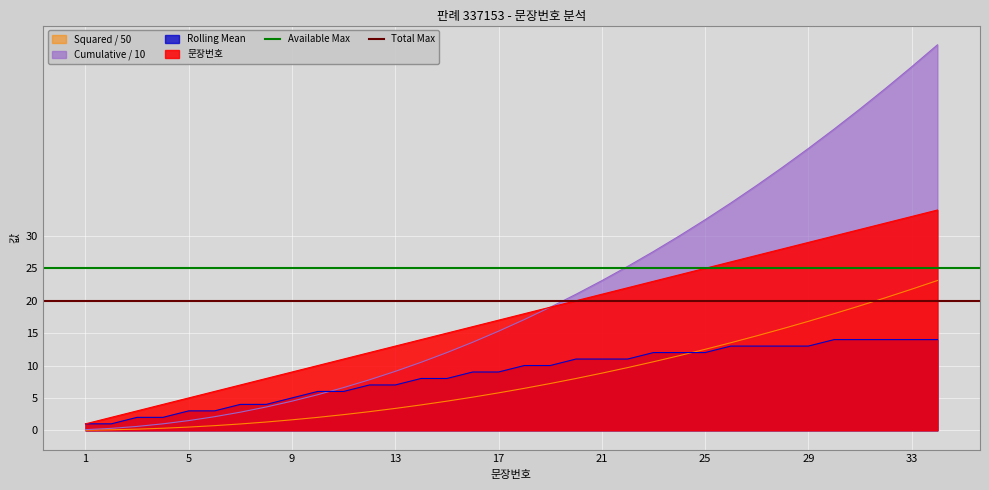

Is it true that Squared / 50 equals 15.3 at 21?

False